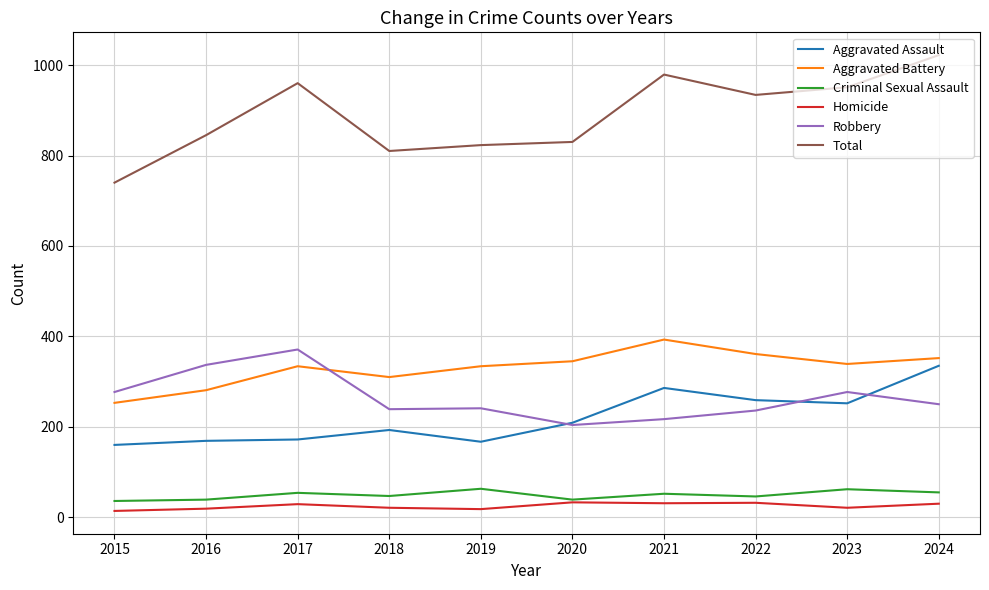

What is the difference between the second highest and minimum values in the Aggravated Assault series?

126